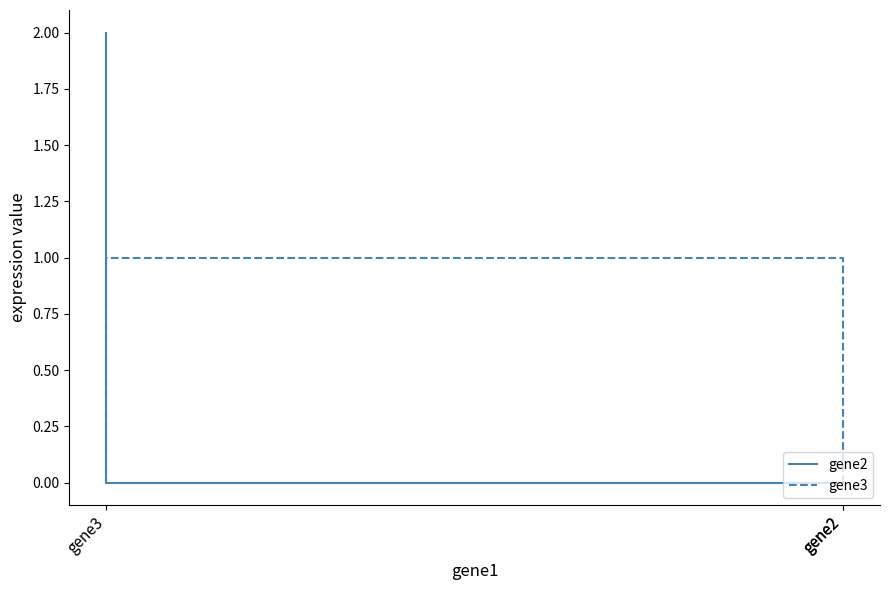

Which series has the largest range (max minus min)?

gene2